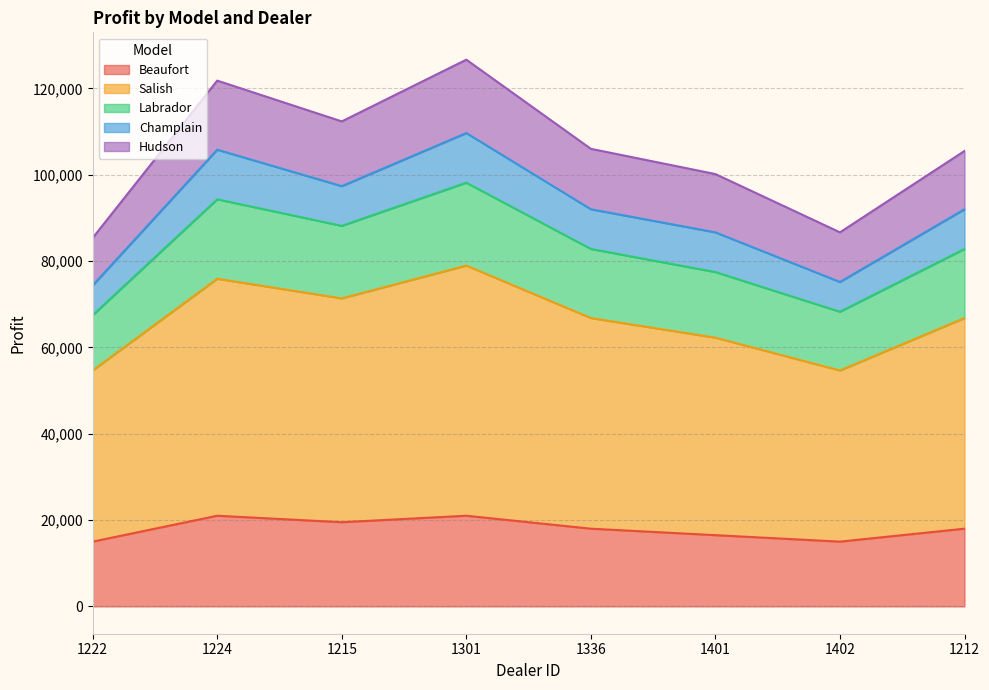

What is the minimum value for Beaufort?

15000